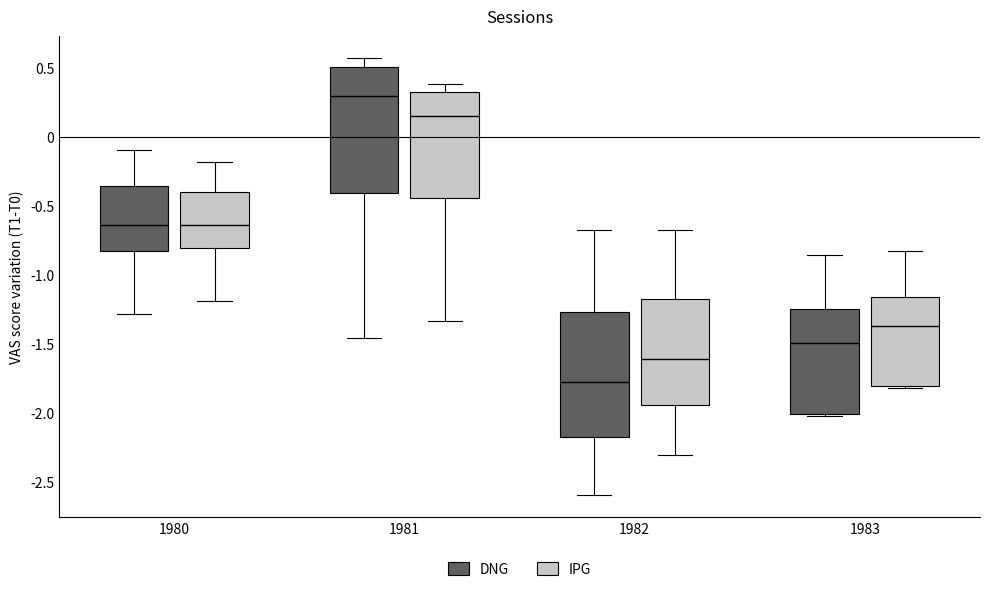

Where is the upper edge of the box for 1982 (DNG) on the y-axis? The values are not printed on the chart, so give them approximately, as read against the axis.

-1.25